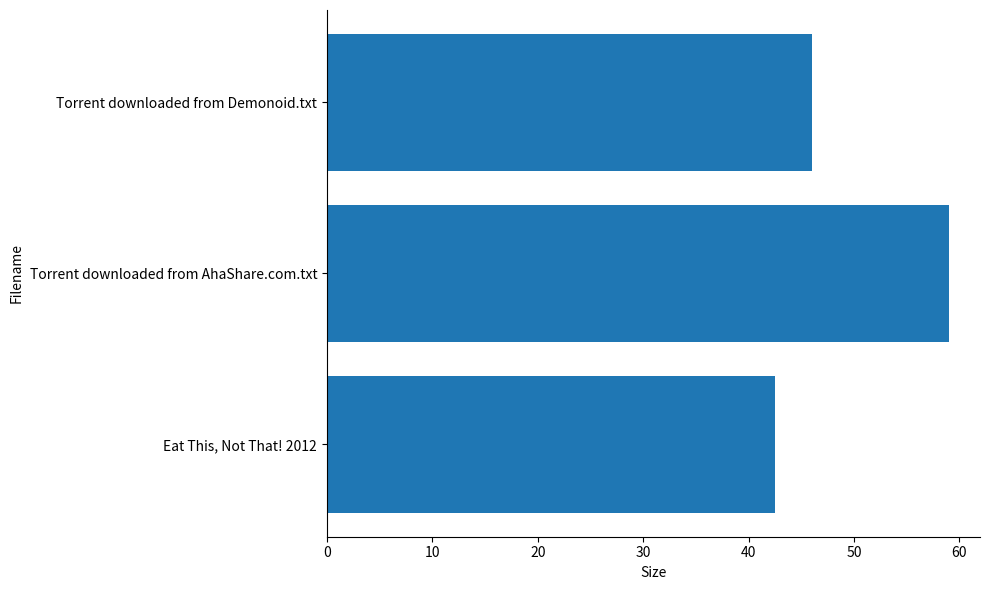

Rank the categories by value from highest to lowest.

Torrent downloaded from AhaShare.com.txt, Torrent downloaded from Demonoid.txt, Eat This, Not That! 2012